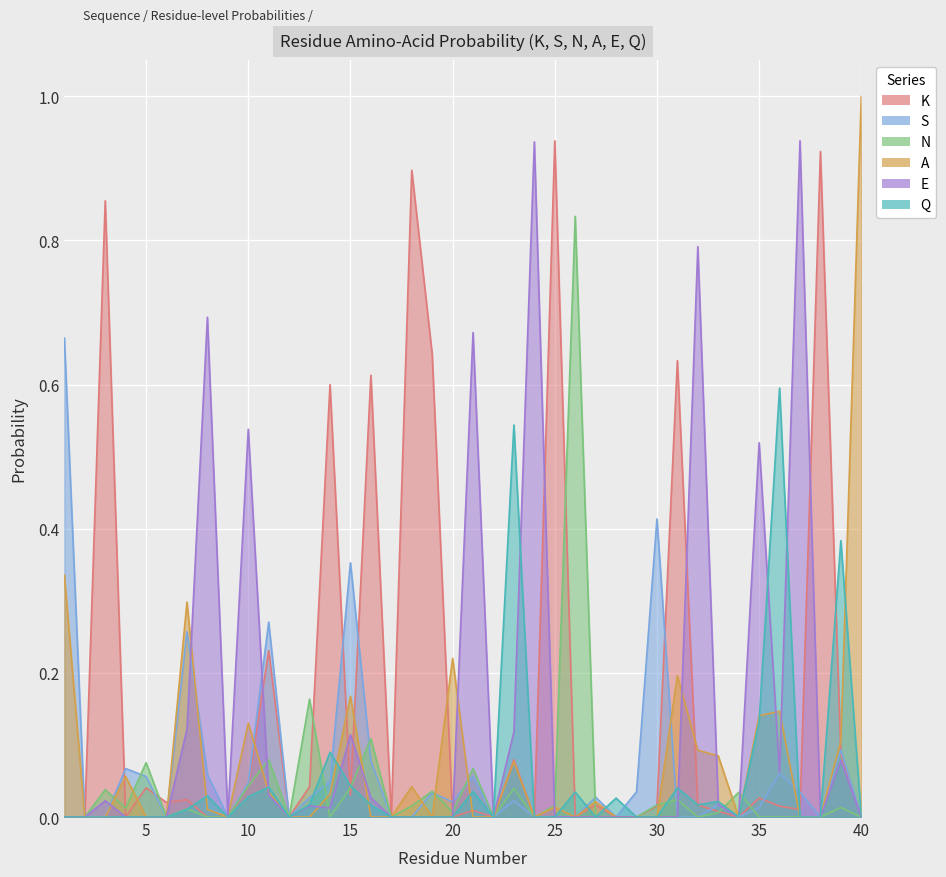

In E, how many points are lower than both neighbors (excluding endpoints)?

7